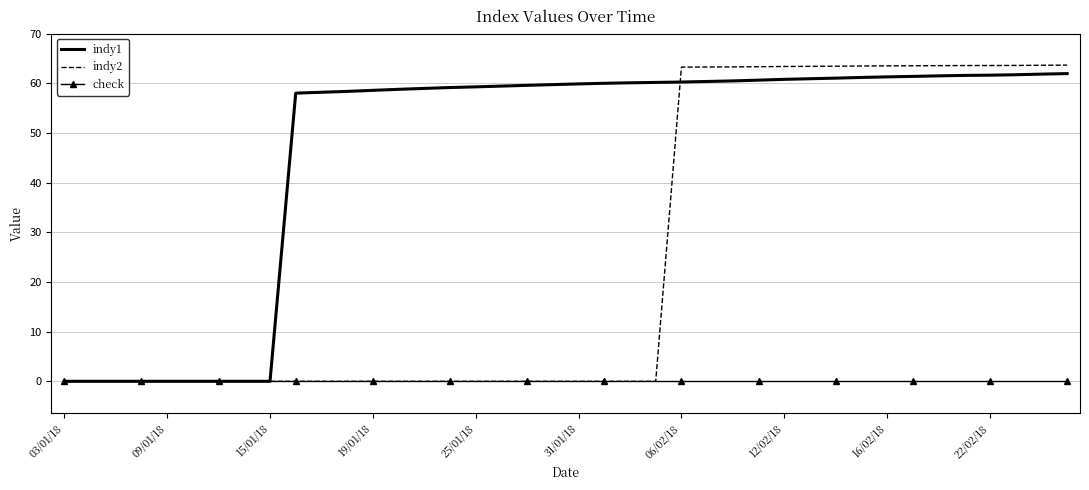

What is the greatest value displayed?

63.6